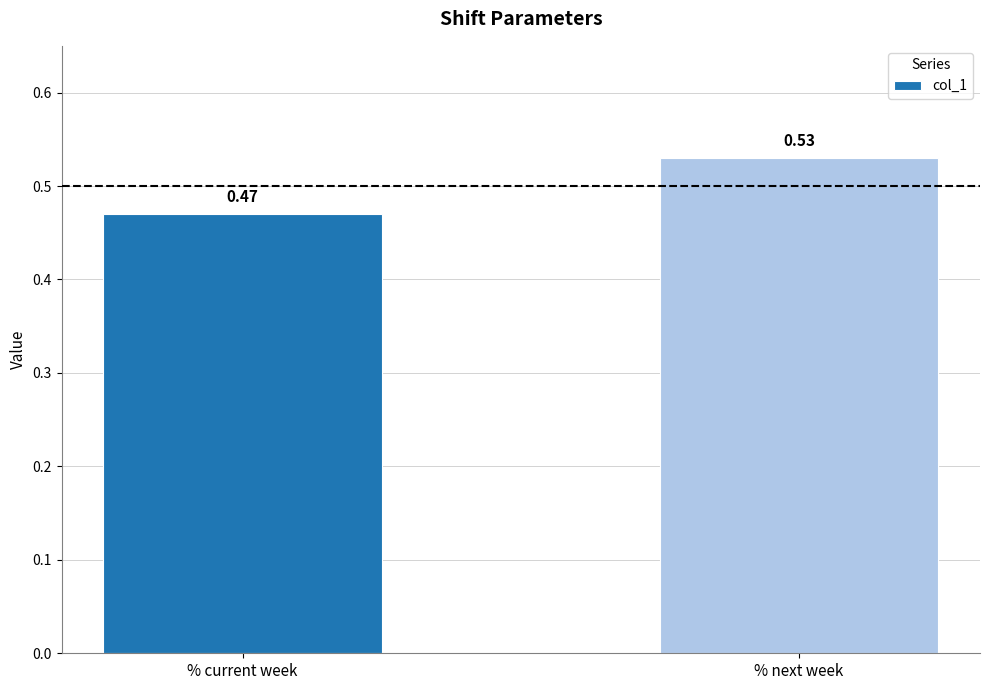

At which label is the value closest to 0?

% current week